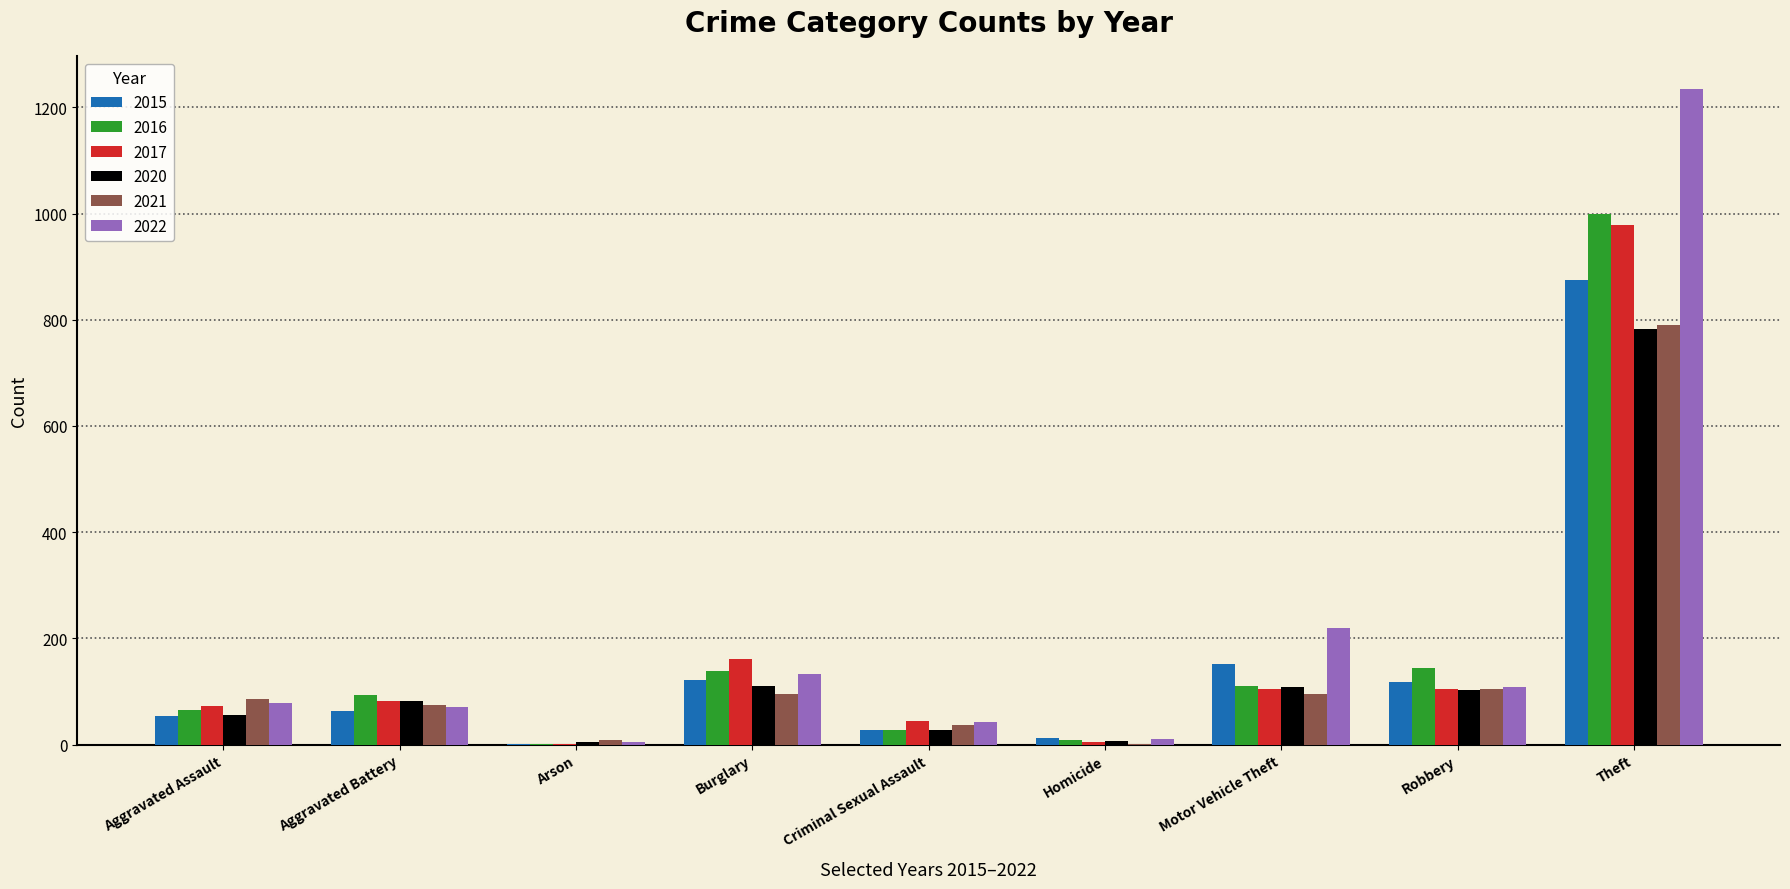

What is the maximum value shown in the chart?

1235